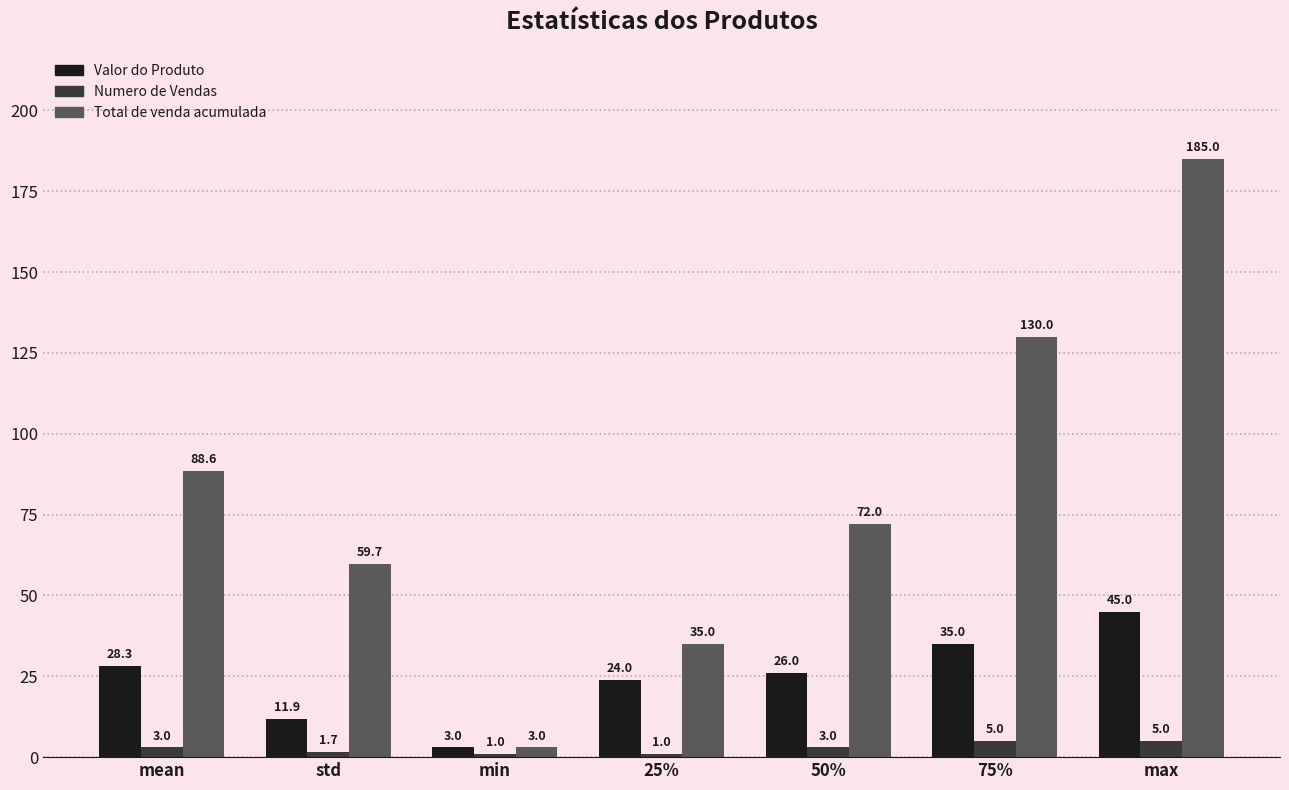

Reading right to left, extract all data points from this chart.

Valor do Produto: 45.0	35.0	26.0	24.0	3.0	11.9	28.3
Numero de Vendas: 5.0	5.0	3.0	1.0	1.0	1.7	3.0
Total de venda acumulada: 185.0	130.0	72.0	35.0	3.0	59.7	88.6